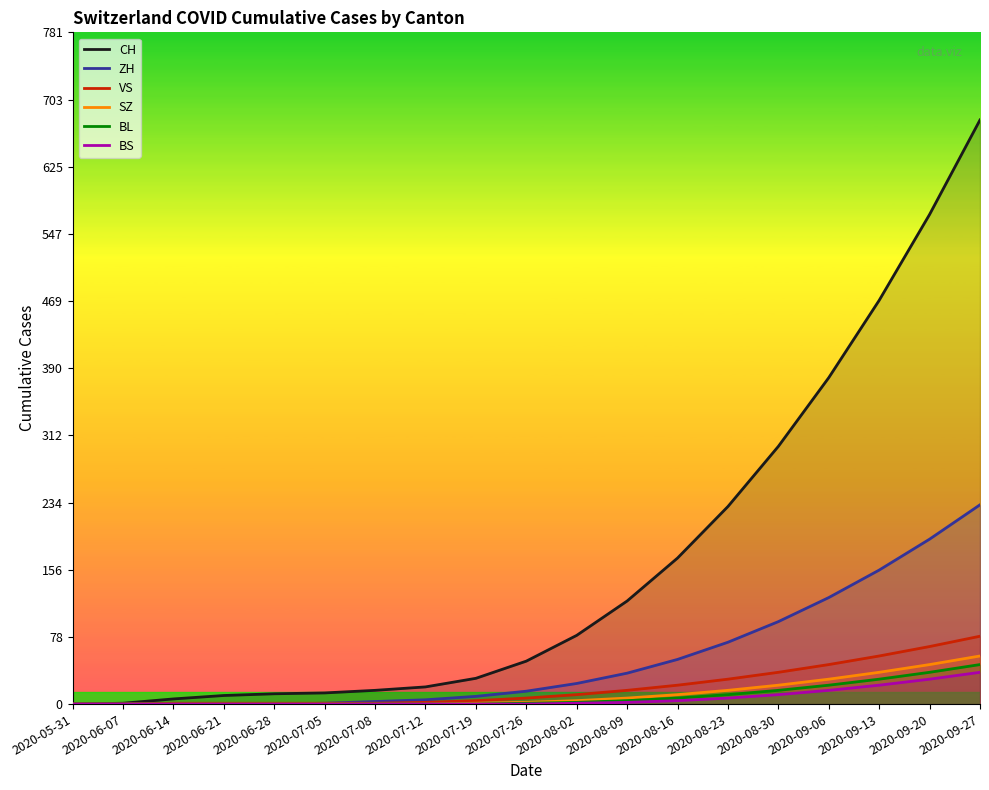

At which label is VS closest to 39?

2020-08-30